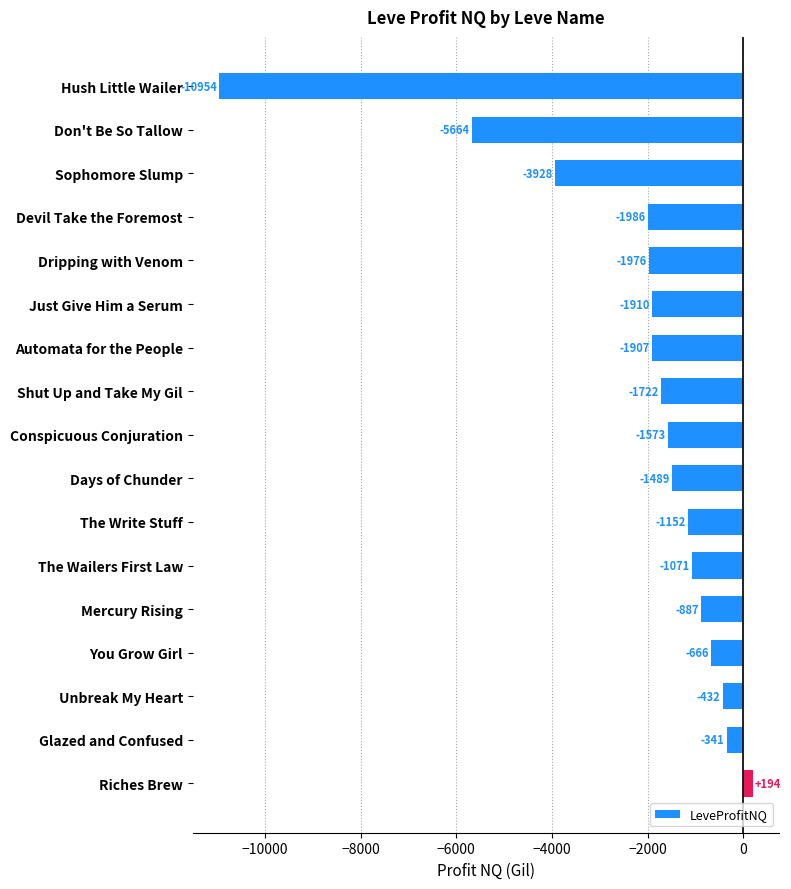

Are the bars grouped side by side (vs. stacked)?

No